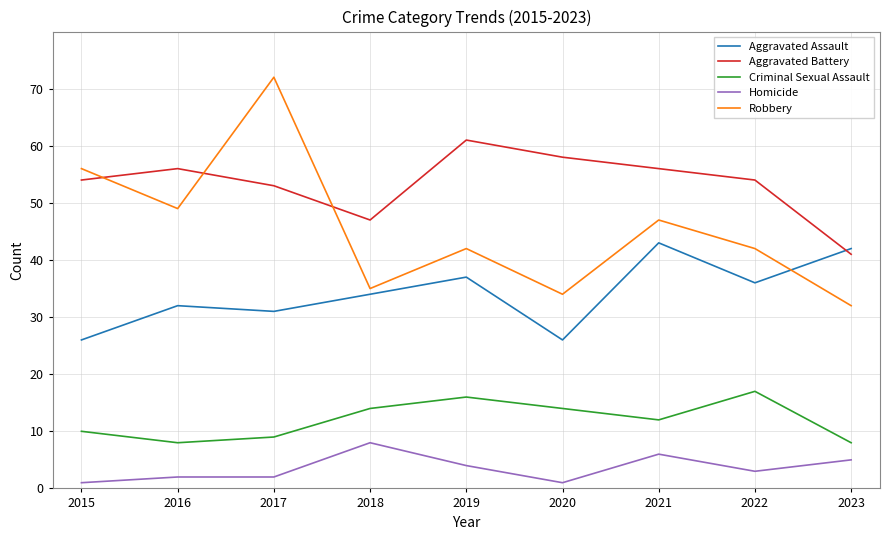

What is the average value of the Robbery series?

45